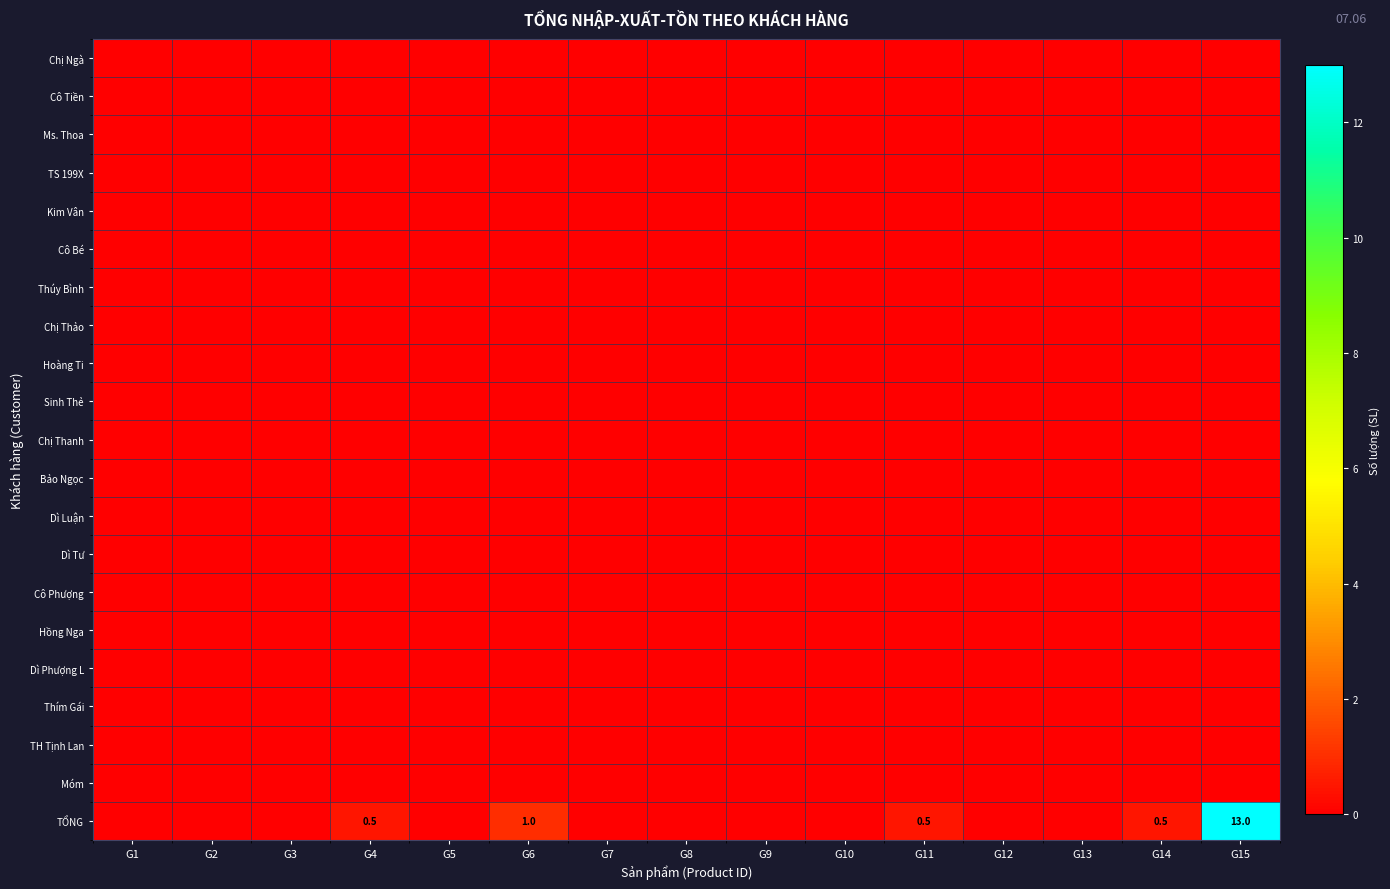

List the series in order of their peak value, lowest first.

Chị Ngà, Cô Tiền, Ms. Thoa, TS 199X, Kim Vân, Cô Bé, Thúy Bình, Chị Thảo, Hoàng Ti, Sinh Thẻ, Chị Thanh, Bảo Ngọc, Dì Luận, Dì Tư, Cô Phượng, Hồng Nga, Dì Phượng L, Thím Gái, TH Tịnh Lan, Móm, TỔNG